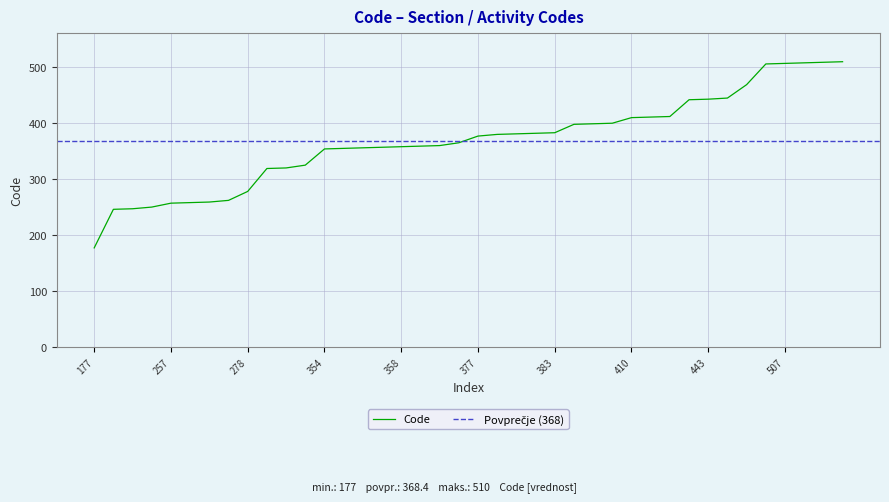

Where does the data first go above 377?

380